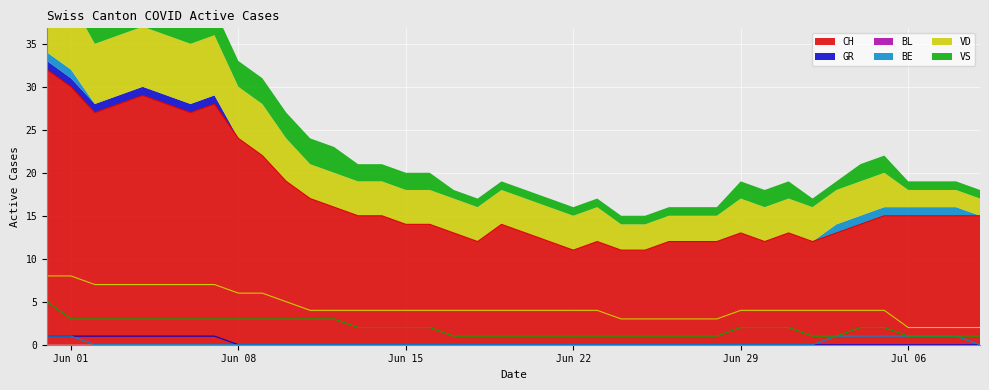

What is the highest value of the CH series?

32